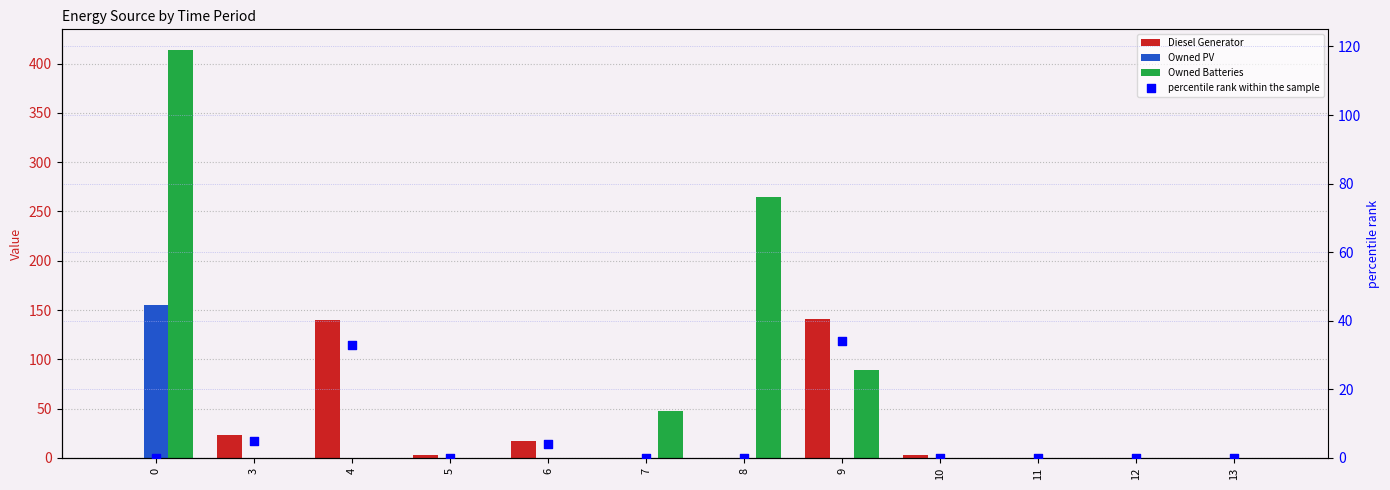

Is the value of Diesel Generator at 4 greater than the value of Owned PV at 5?

Yes